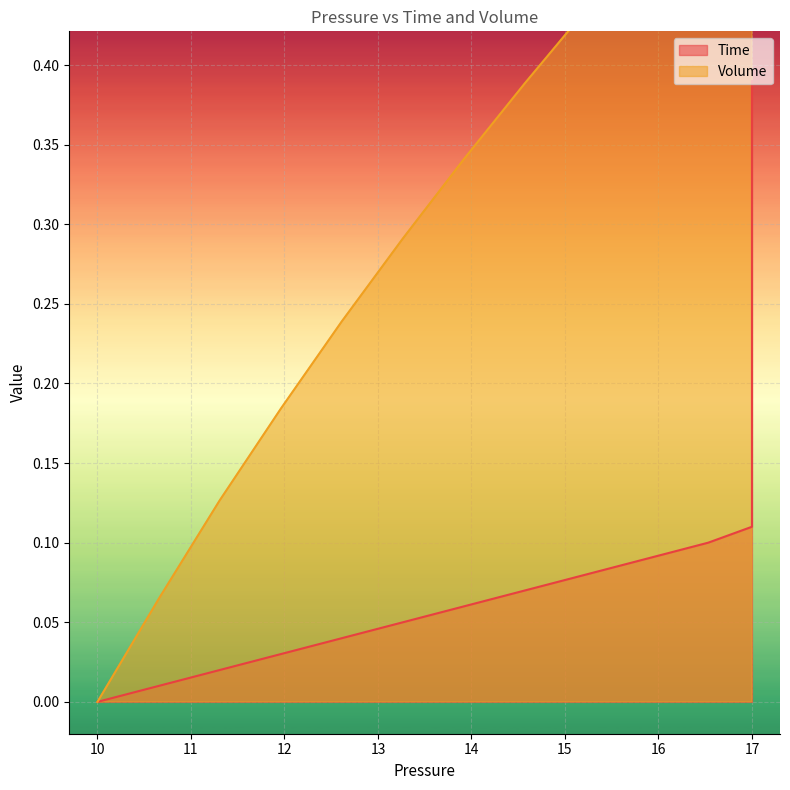

Is it true that Volume equals 1.4 at 17?

False